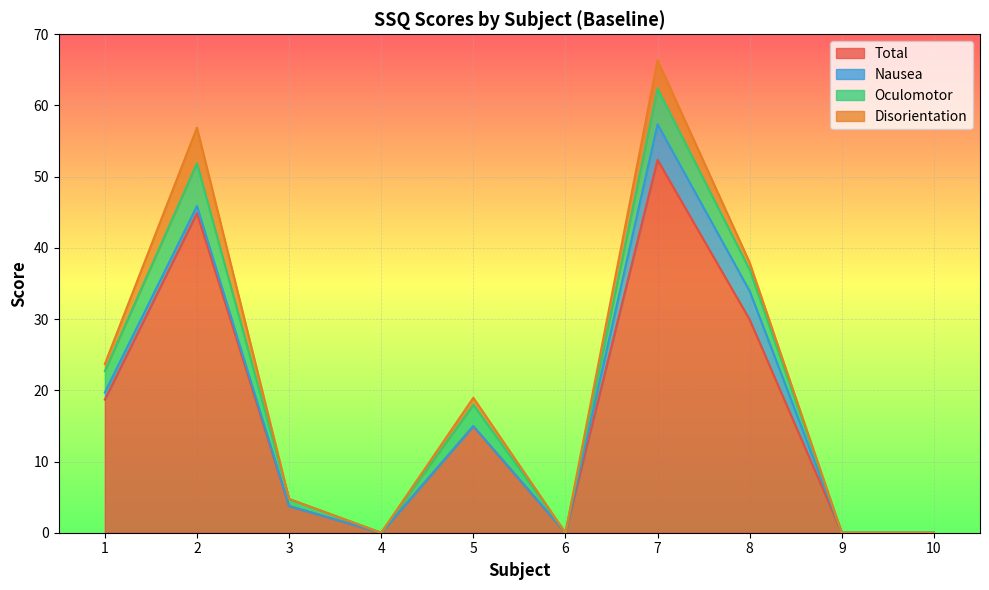

What value does the Disorientation series have at 5?

1.0